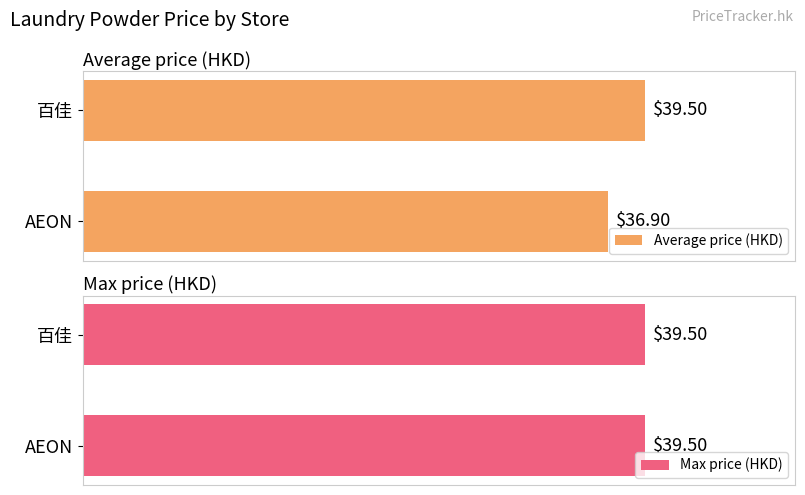

Rank the series by their average value, from lowest to highest.

Max price (HKD), Average price (HKD)